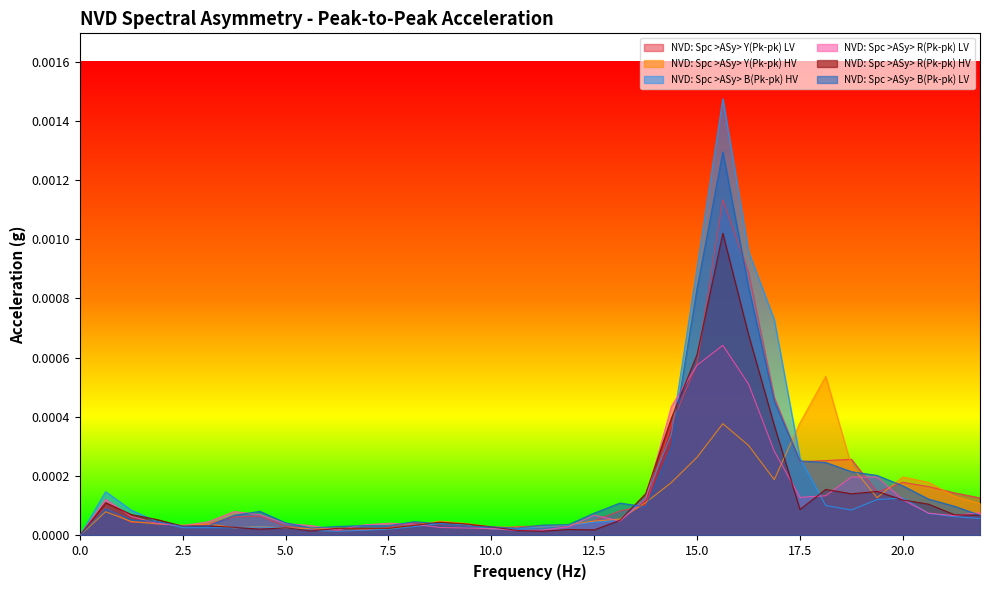

Which series changed the most between 3.125 and 18.75?

NVD: Spc >ASy> Y(Pk-pk) LV